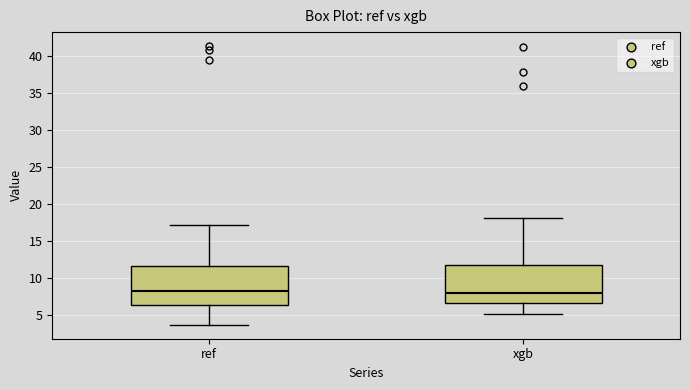

Reading left to right, transcribe this box plot: for each box, give where its median line is, the range the box spans, and where its two whiskers end, as read against the y-axis. The values are not printed on the chart, so give them approximately, as read against the axis.

ref: median 8.0, box 6.5 to 11.5, whiskers 3.5 to 17.0
xgb: median 8.0, box 6.5 to 12.0, whiskers 5.0 to 18.0